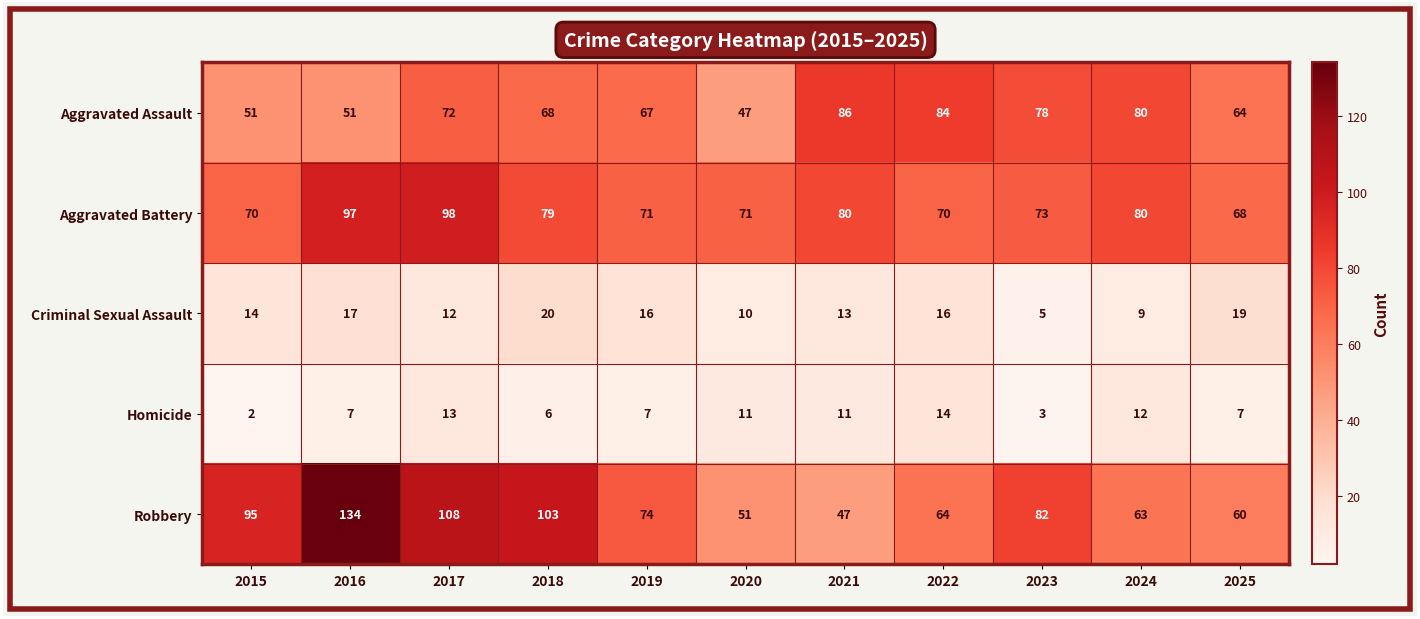

Rank the series at 2018 from lowest to highest value.

Homicide, Criminal Sexual Assault, Aggravated Assault, Aggravated Battery, Robbery